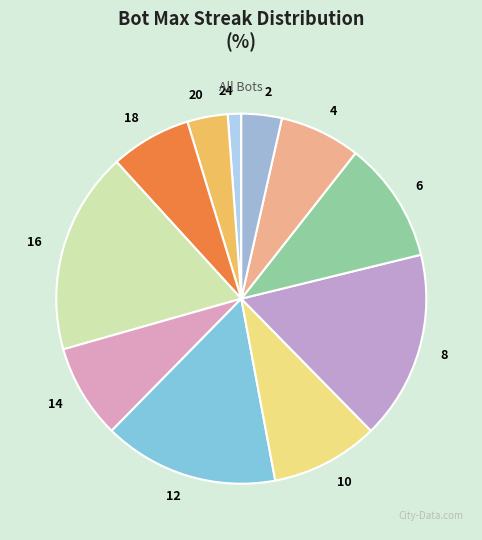

True or false: 2 accounts for 11% of the total.

False